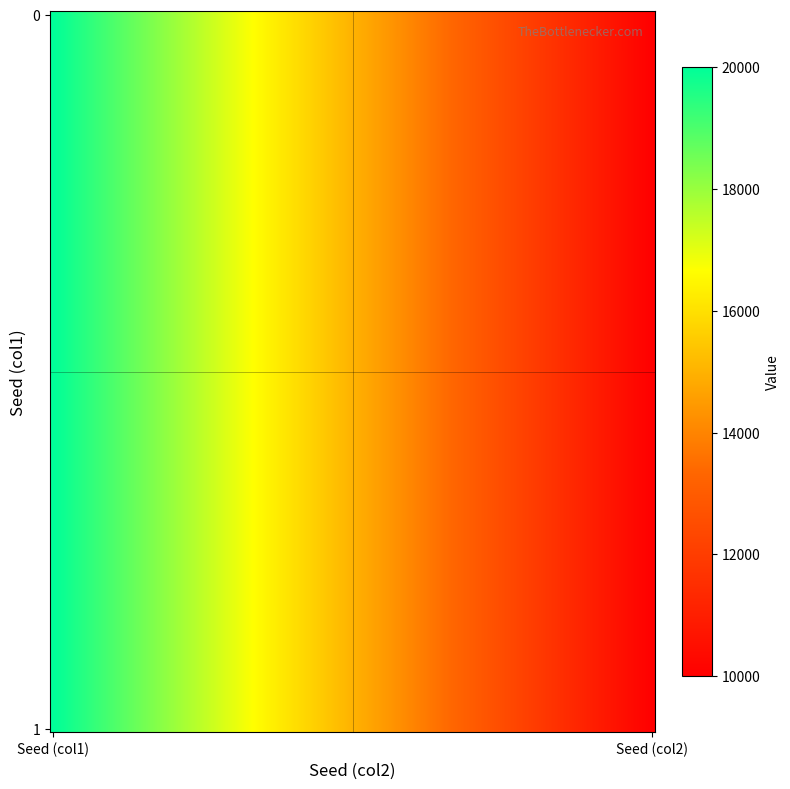

Reading left to right, what are all the values shown in this chart?

0: 20000	10000
1: 20001	10001